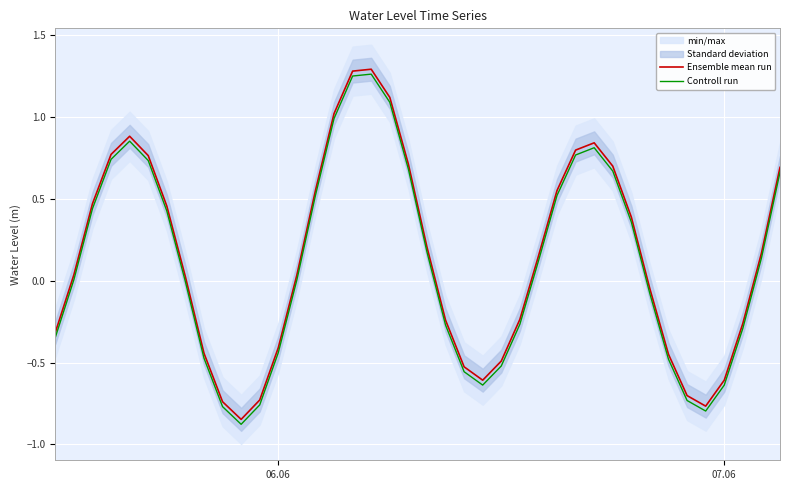

What is the minimum value for Controll run?

-0.9